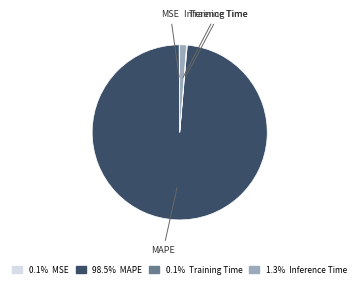

Is there any slice that represents more than half of the pie?

Yes